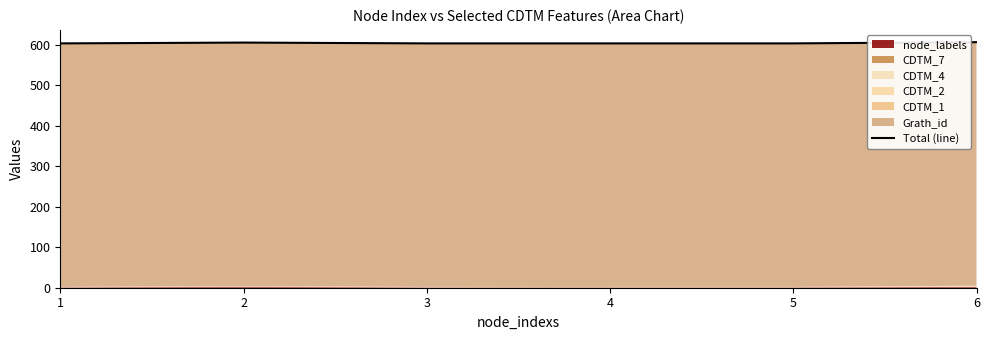

What is the average value?

604